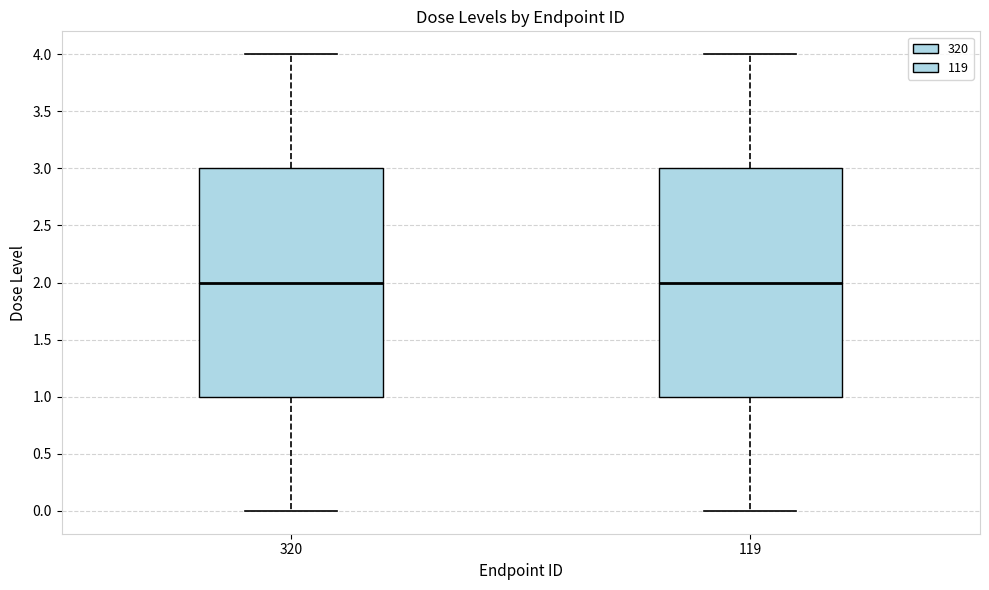

Reading left to right, transcribe this box plot: for each box, give where its median line is, the range the box spans, and where its two whiskers end, as read against the y-axis. The values are not printed on the chart, so give them approximately, as read against the axis.

320: median 2, box 1 to 3, whiskers 0 to 4
119: median 2, box 1 to 3, whiskers 0 to 4